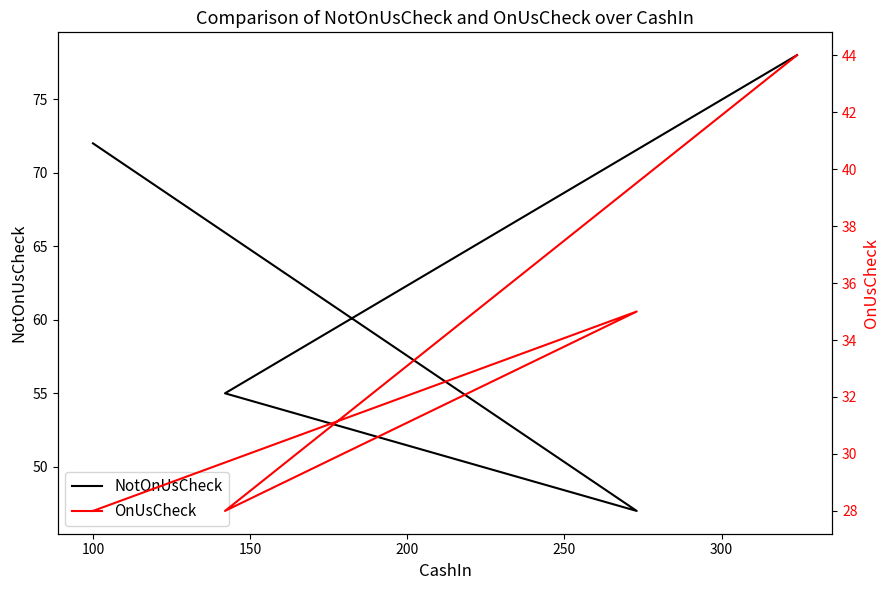

Which series has the largest total across all categories?

NotOnUsCheck